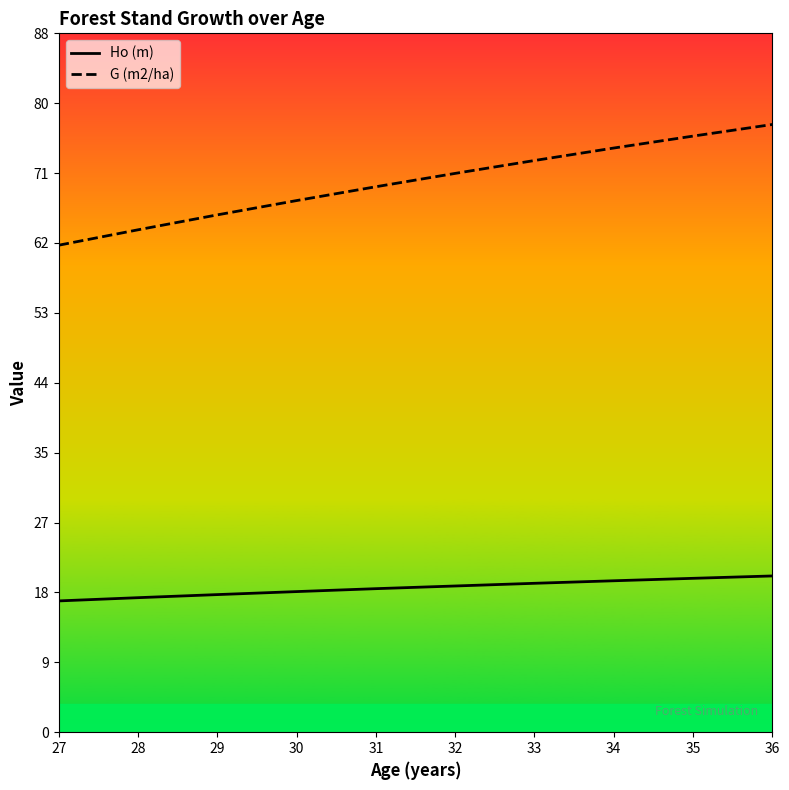

True or false: G (m2/ha) and Ho (m) intersect in this chart.

False